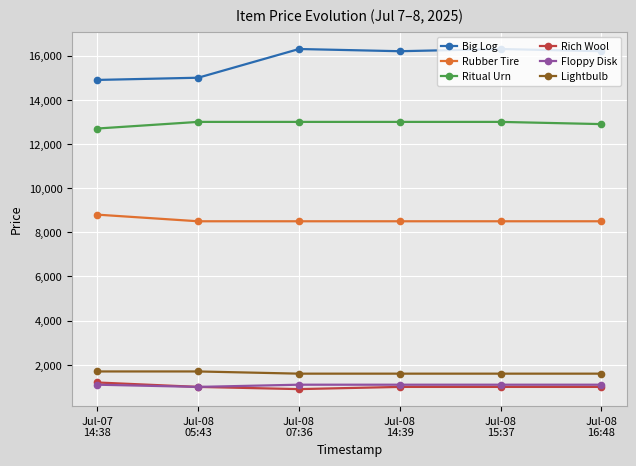

Reading left to right, list all the values displayed in this chart.

Big Log: Jul-07
14:38=14900	Jul-08
05:43=15000	Jul-08
07:36=16300	Jul-08
14:39=16200	Jul-08
15:37=16300	Jul-08
16:48=16200
Rubber Tire: Jul-07
14:38=8800	Jul-08
05:43=8500	Jul-08
07:36=8500	Jul-08
14:39=8500	Jul-08
15:37=8500	Jul-08
16:48=8500
Ritual Urn: Jul-07
14:38=12700	Jul-08
05:43=13000	Jul-08
07:36=13000	Jul-08
14:39=13000	Jul-08
15:37=13000	Jul-08
16:48=12900
Rich Wool: Jul-07
14:38=1200	Jul-08
05:43=1000	Jul-08
07:36=900	Jul-08
14:39=1000	Jul-08
15:37=1000	Jul-08
16:48=1000
Floppy Disk: Jul-07
14:38=1100	Jul-08
05:43=1000	Jul-08
07:36=1100	Jul-08
14:39=1100	Jul-08
15:37=1100	Jul-08
16:48=1100
Lightbulb: Jul-07
14:38=1700	Jul-08
05:43=1700	Jul-08
07:36=1600	Jul-08
14:39=1600	Jul-08
15:37=1600	Jul-08
16:48=1600